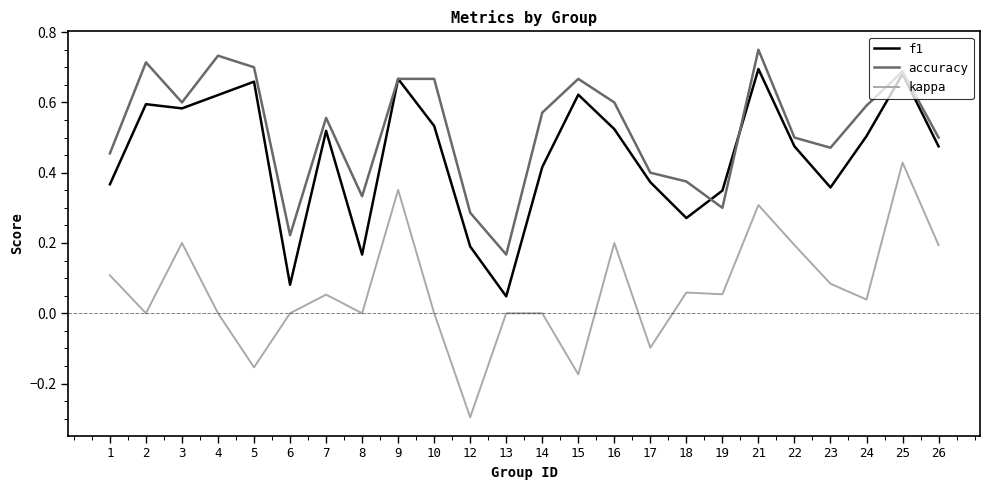

At how many categories does at least one series exceed 0?

24